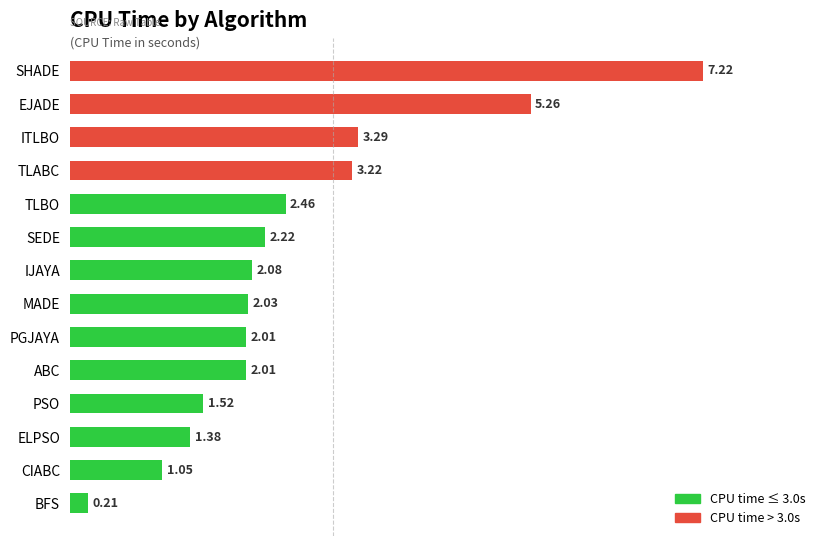

What is the change in value from EJADE to ABC?

-3.2